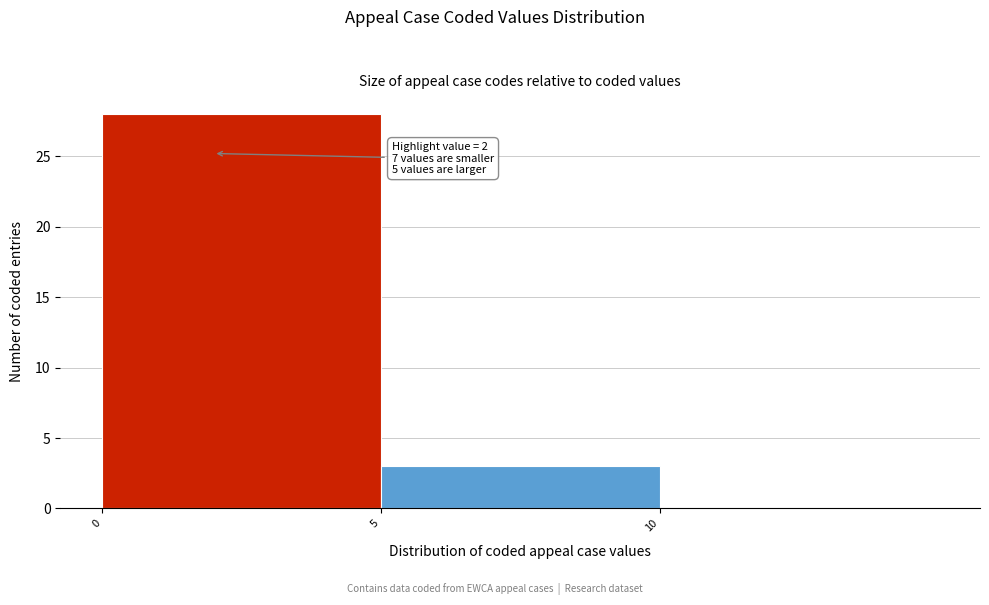

Over which range of the x-axis is the bar tallest?

0 to 5